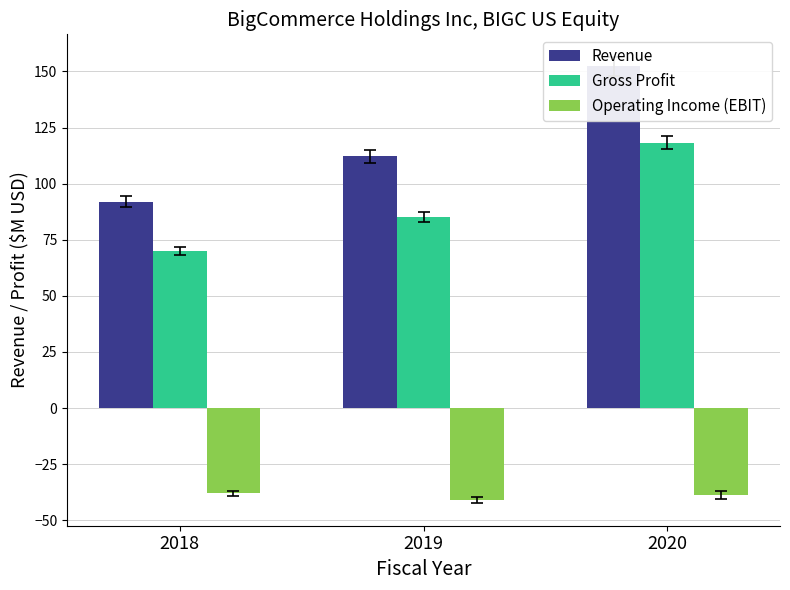

At which label does Revenue first exceed 112?

2019